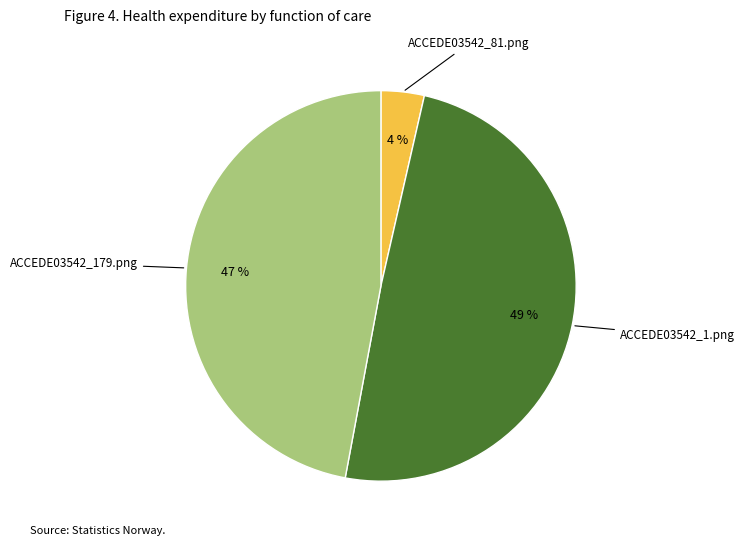

To the nearest percent, what is the average slice percentage?

33%